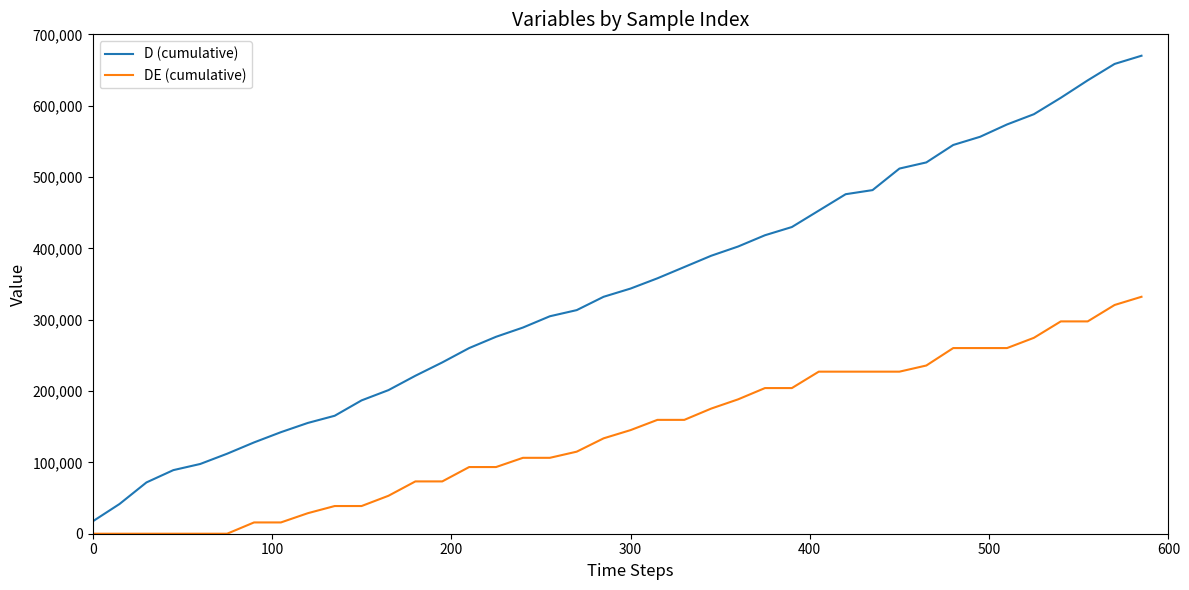

True or false: D (cumulative) and DE (cumulative) cross at least once.

False